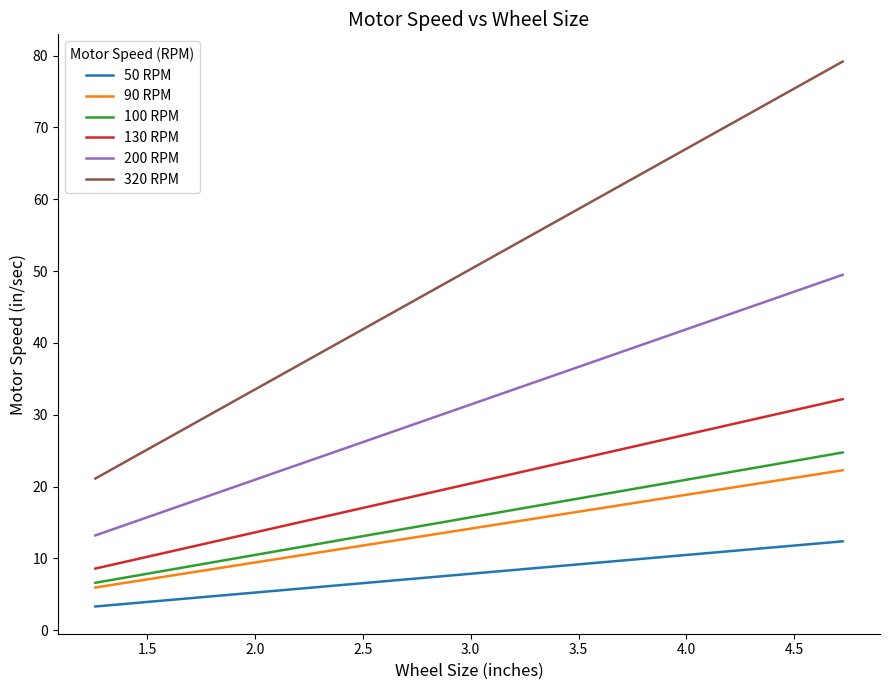

What is the minimum value for 320 RPM?

21.1